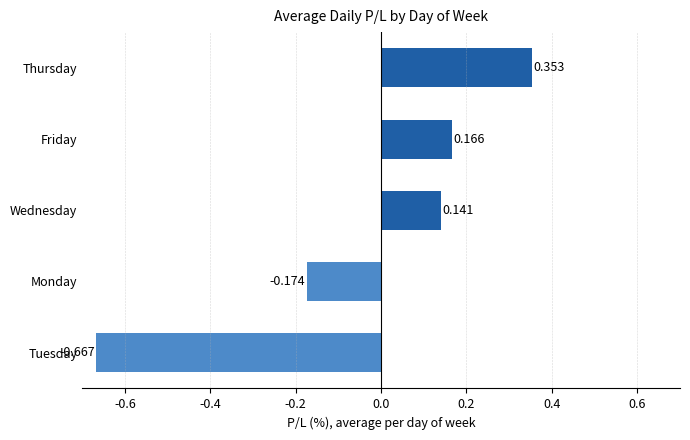

At which label is the value closest to 0?

Wednesday